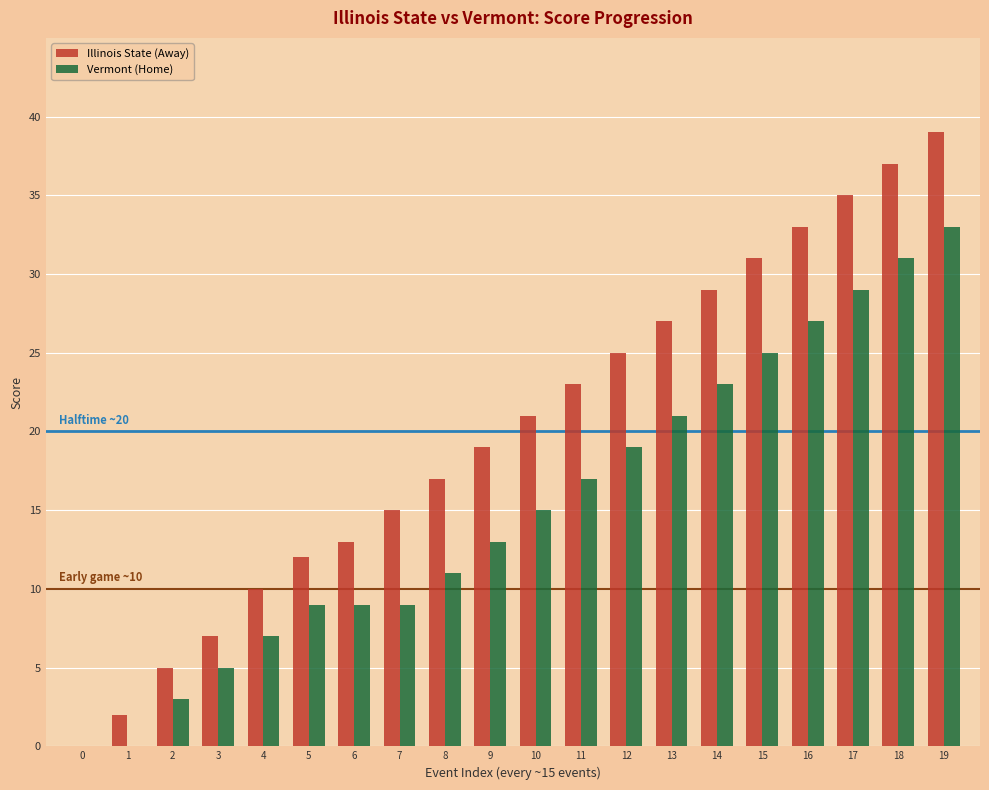

How many positive values does the Illinois State (Away) series have?

19